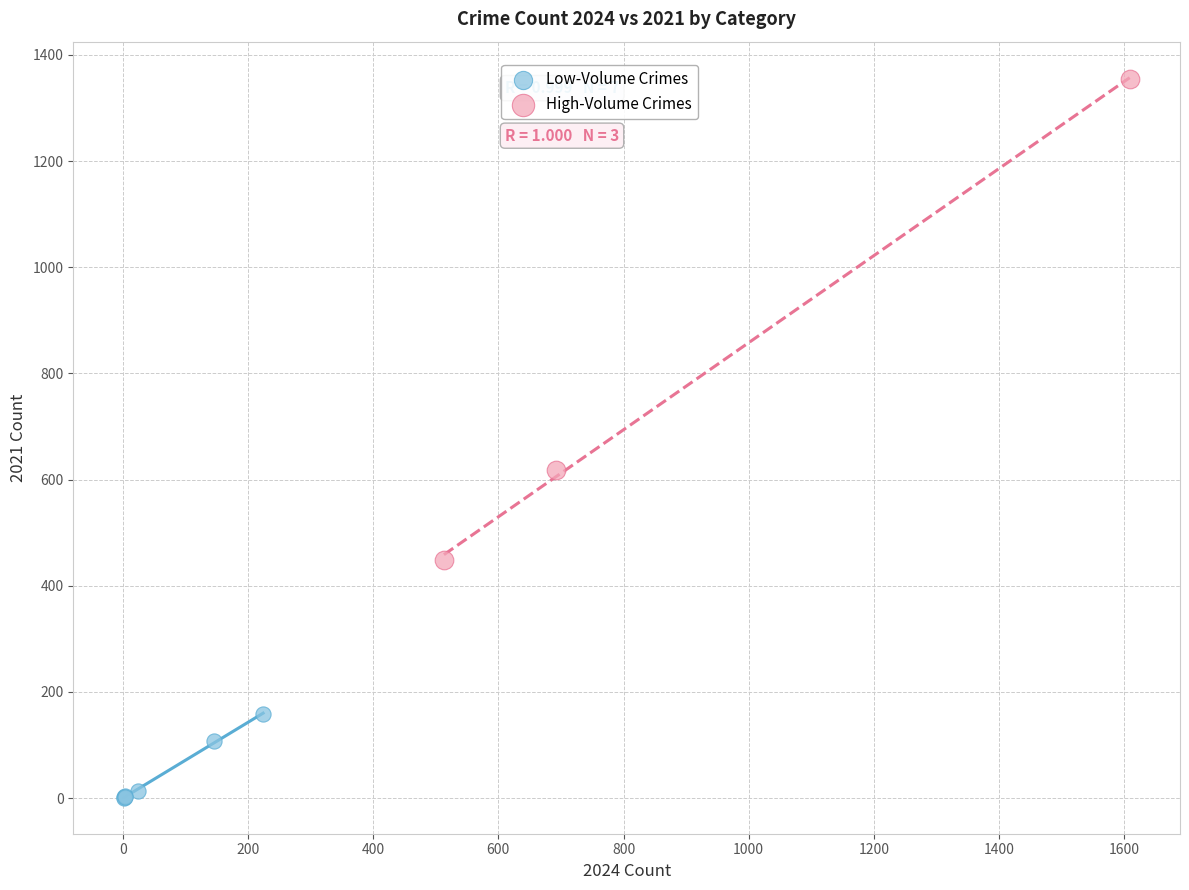

Which series has the largest Y range (max minus min)?

High-Volume Crimes